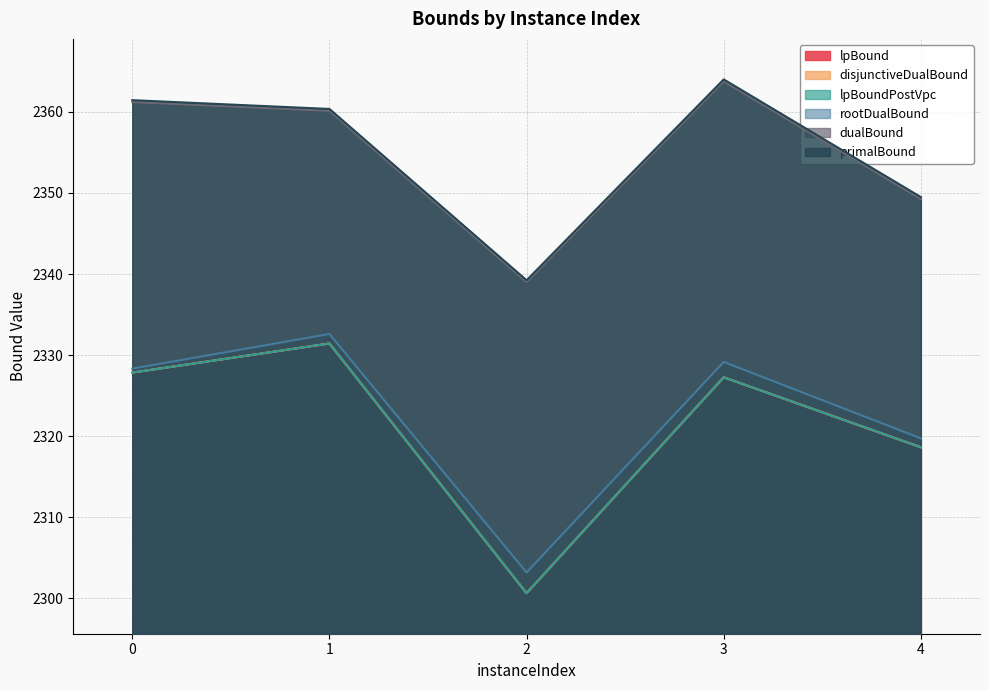

True or false: rootDualBound and lpBoundPostVpc intersect in this chart.

False